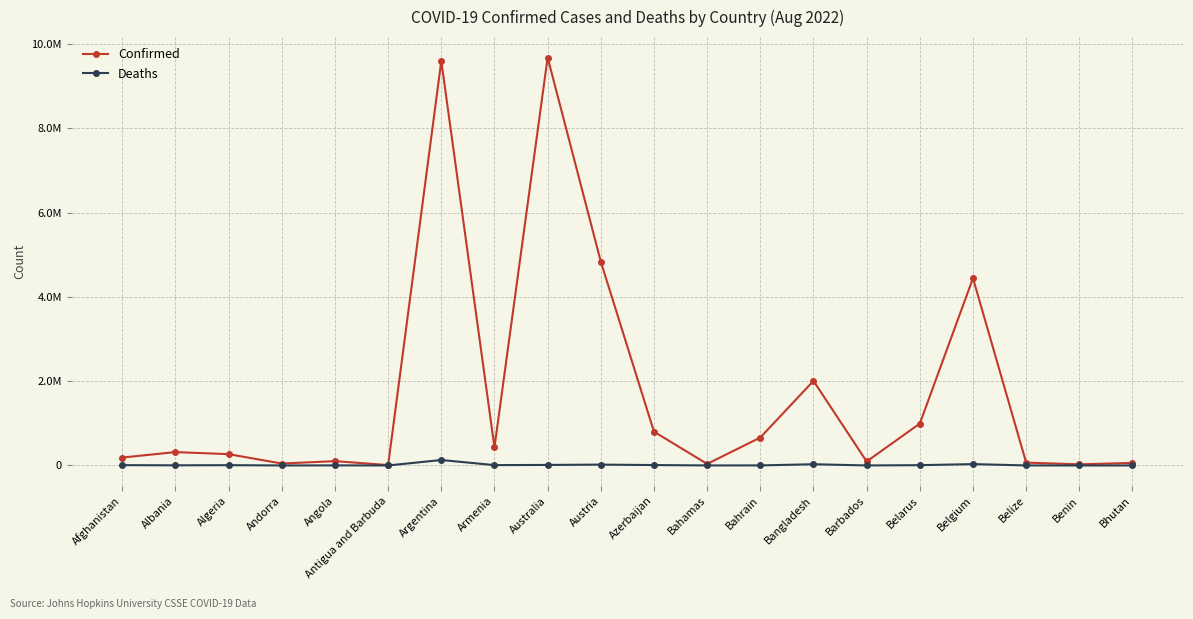

Which series has the largest range (max minus min)?

Confirmed